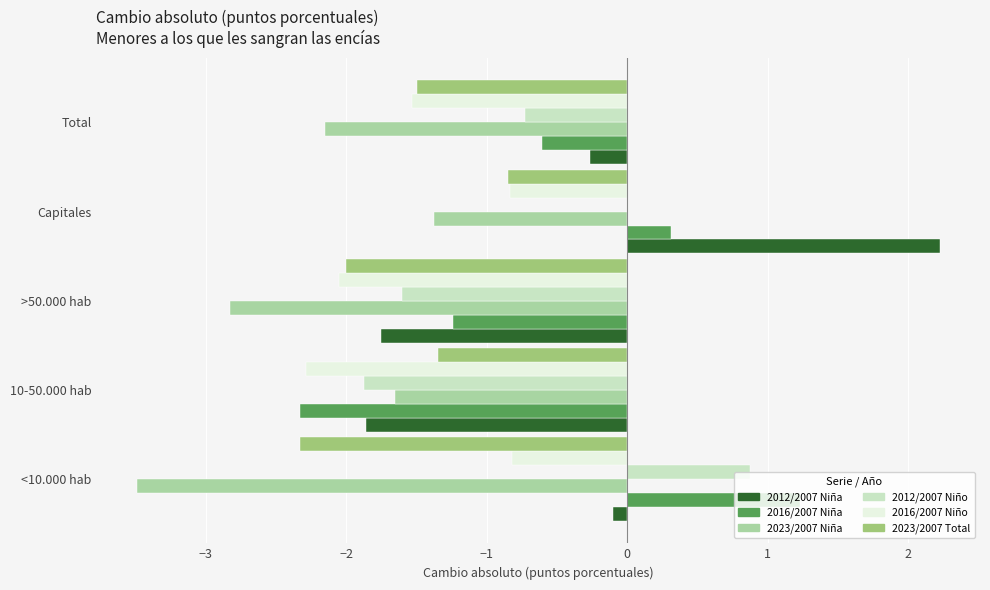

What is the total value across all series at >50.000 hab?

-11.5